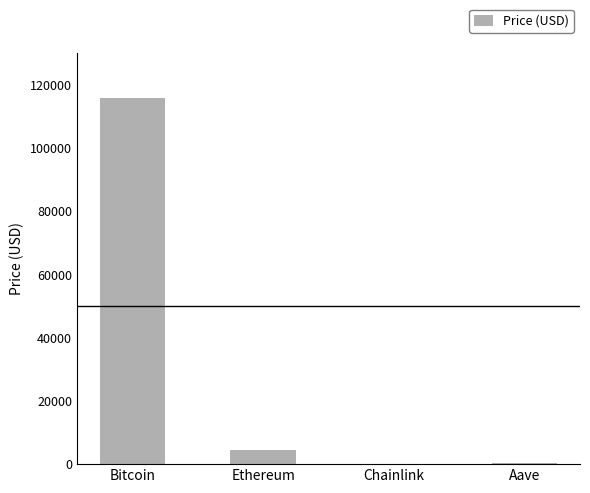

What is the approximate value at Chainlink?

23.3